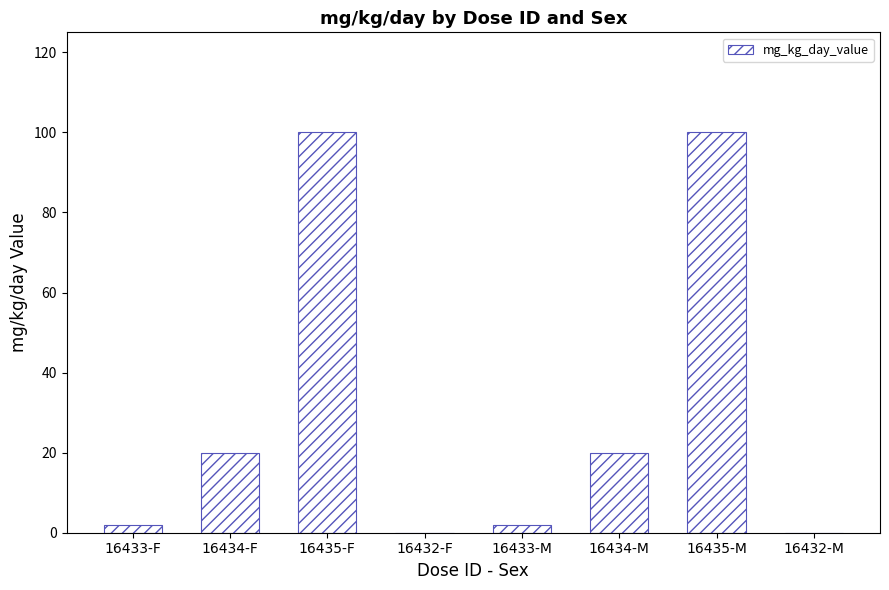

Which has a higher value, 16432-F or 16434-F?

16434-F